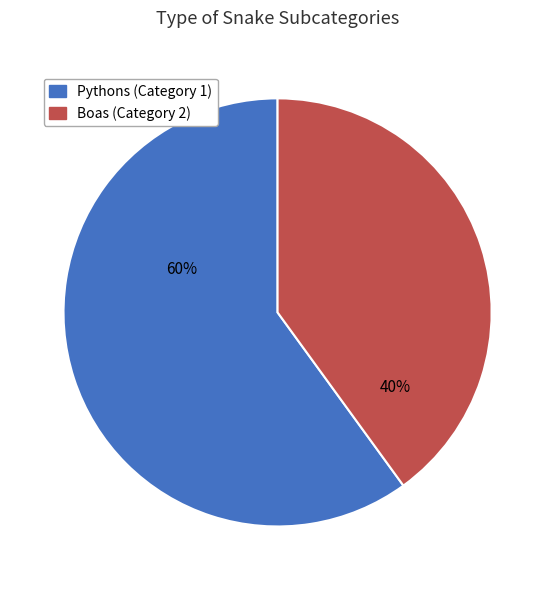

To the nearest percent, what is the difference between the largest and smallest slice percentages?

20%